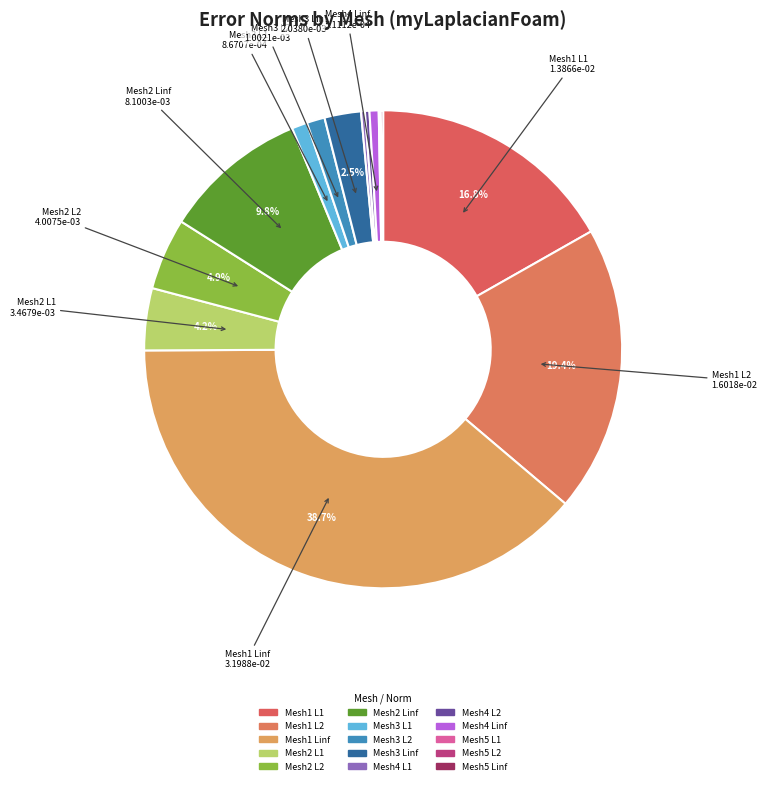

How many segments does this pie chart have?

15